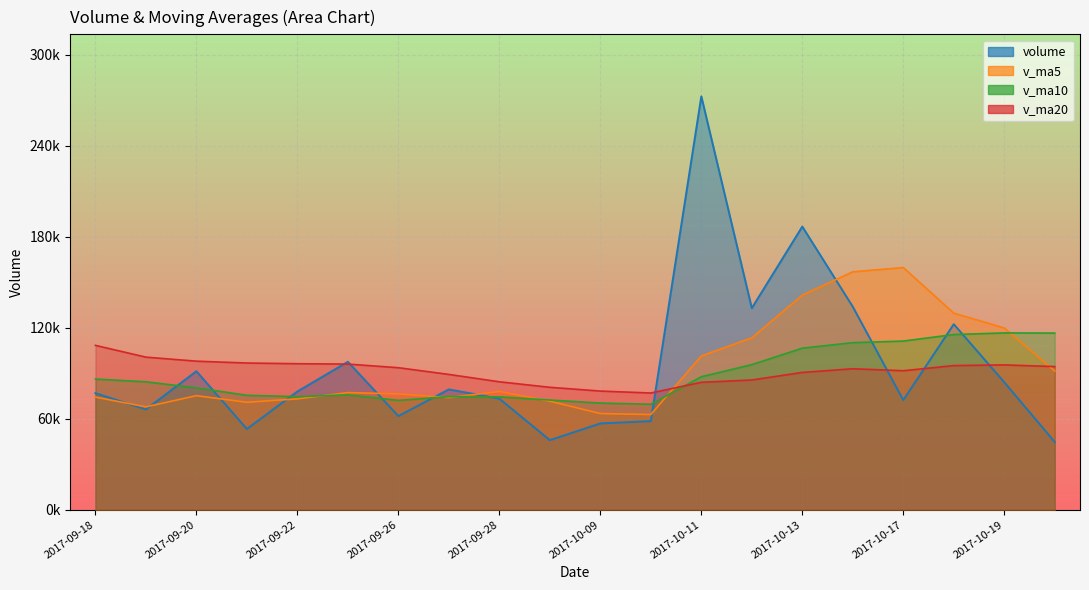

Where do v_ma10 and volume first cross each other?

2017-09-19 and 2017-09-20